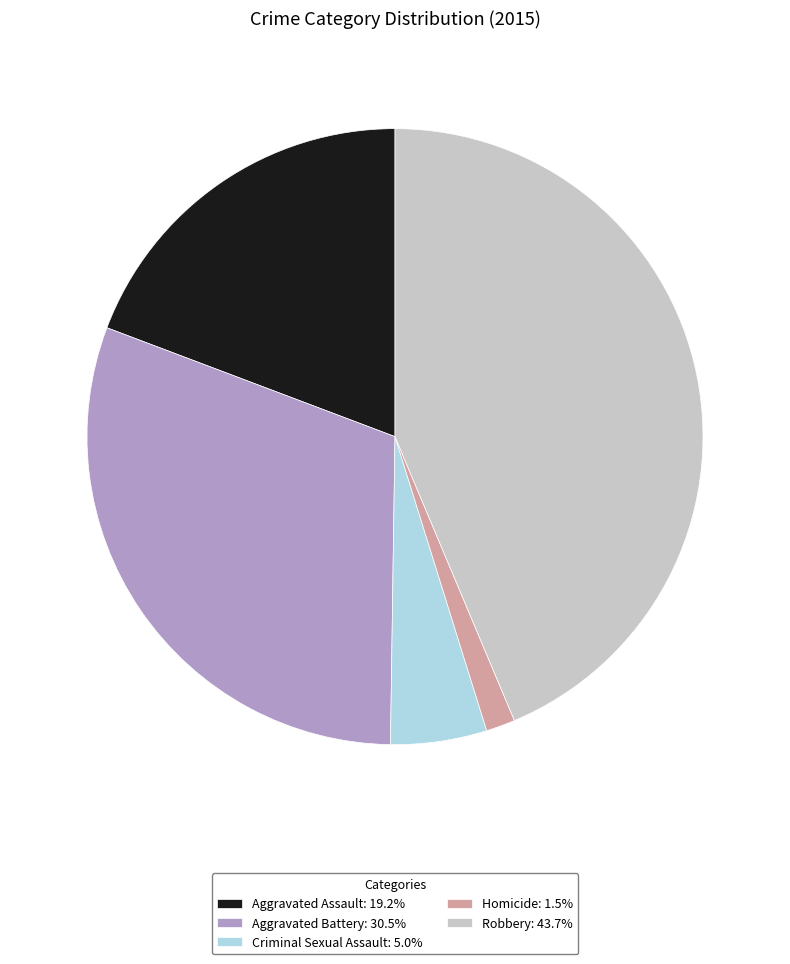

Approximately how many times larger is the value at Robbery compared to Homicide?

28.6